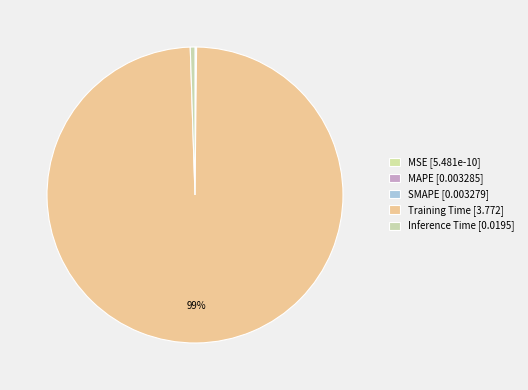

To the nearest percent, what percentage of the pie is Inference Time?

1%